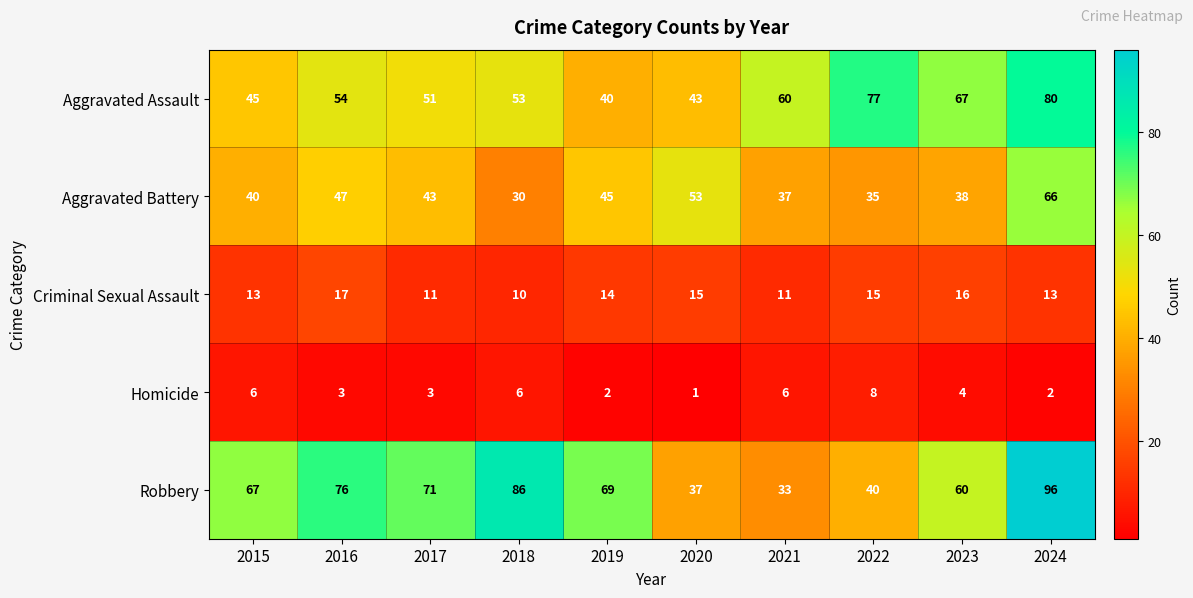

What is the sum of the Homicide values at 2018 and 2024?

8